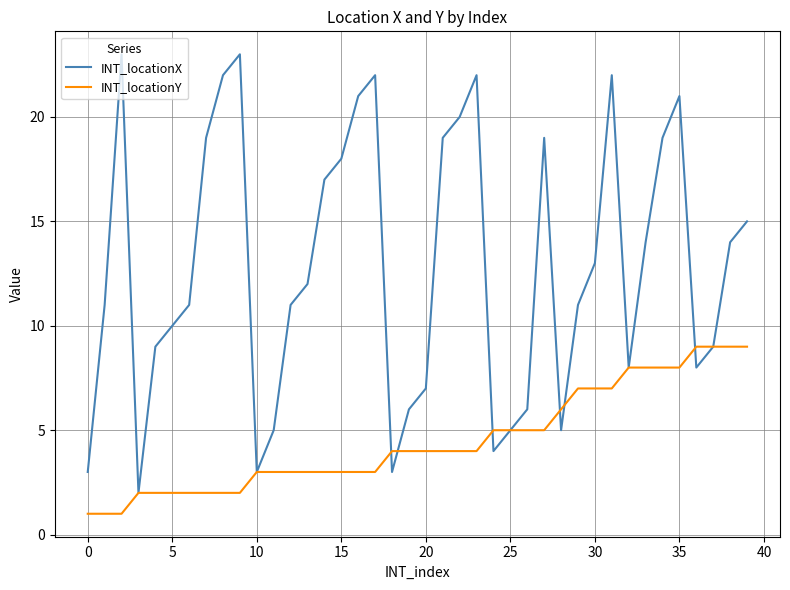

Is this an area chart (filled region under the line)?

No